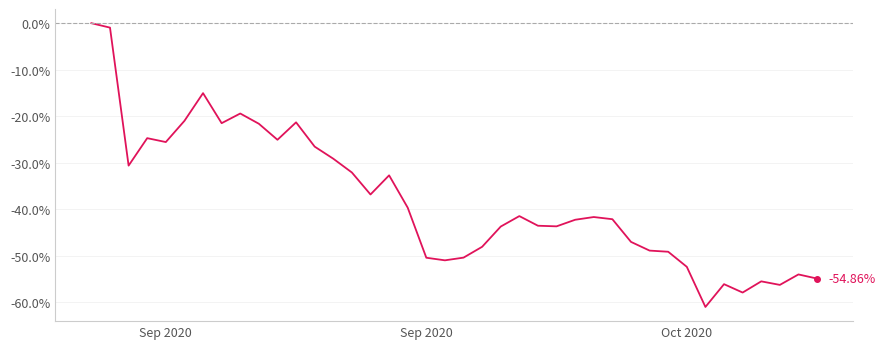

How many lines are shown in the chart?

1